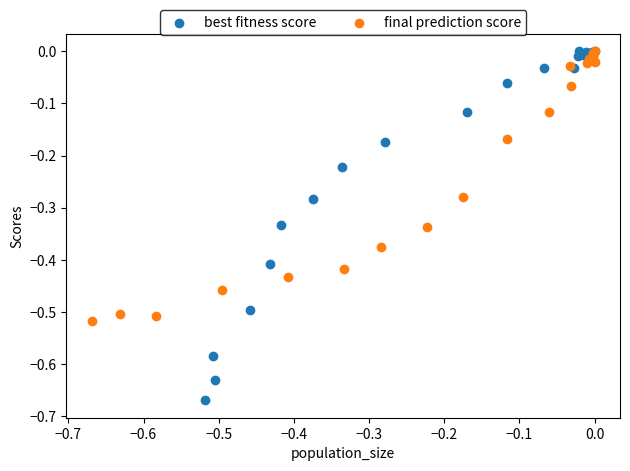

Which series has the largest Y range (max minus min)?

best fitness score